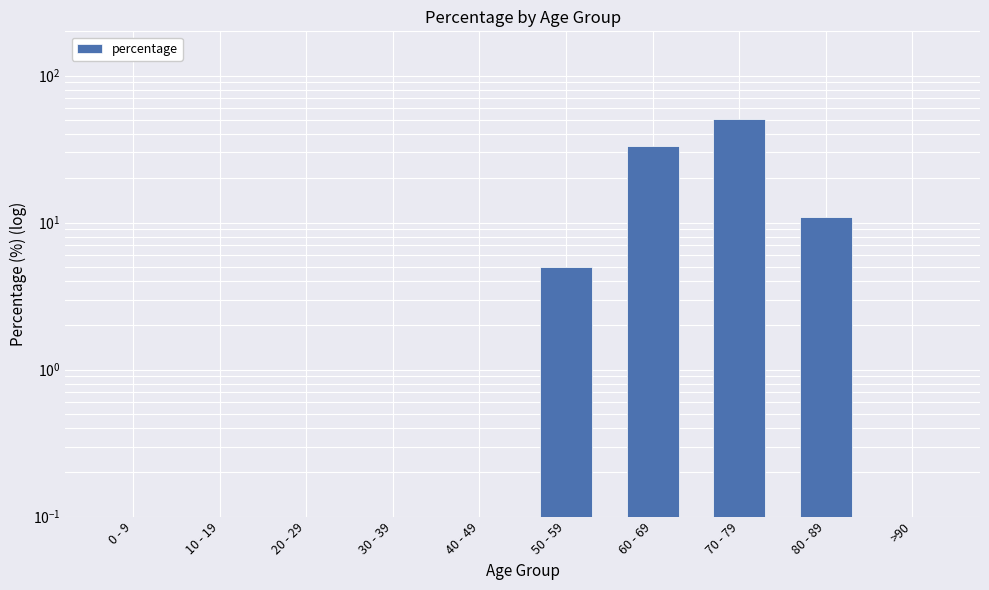

What is the label of the 7th bar from the right?

30 - 39